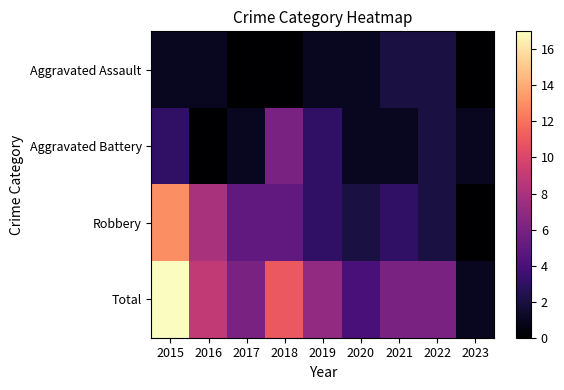

Between 2015 and 2021, which series saw the biggest shift?

Total